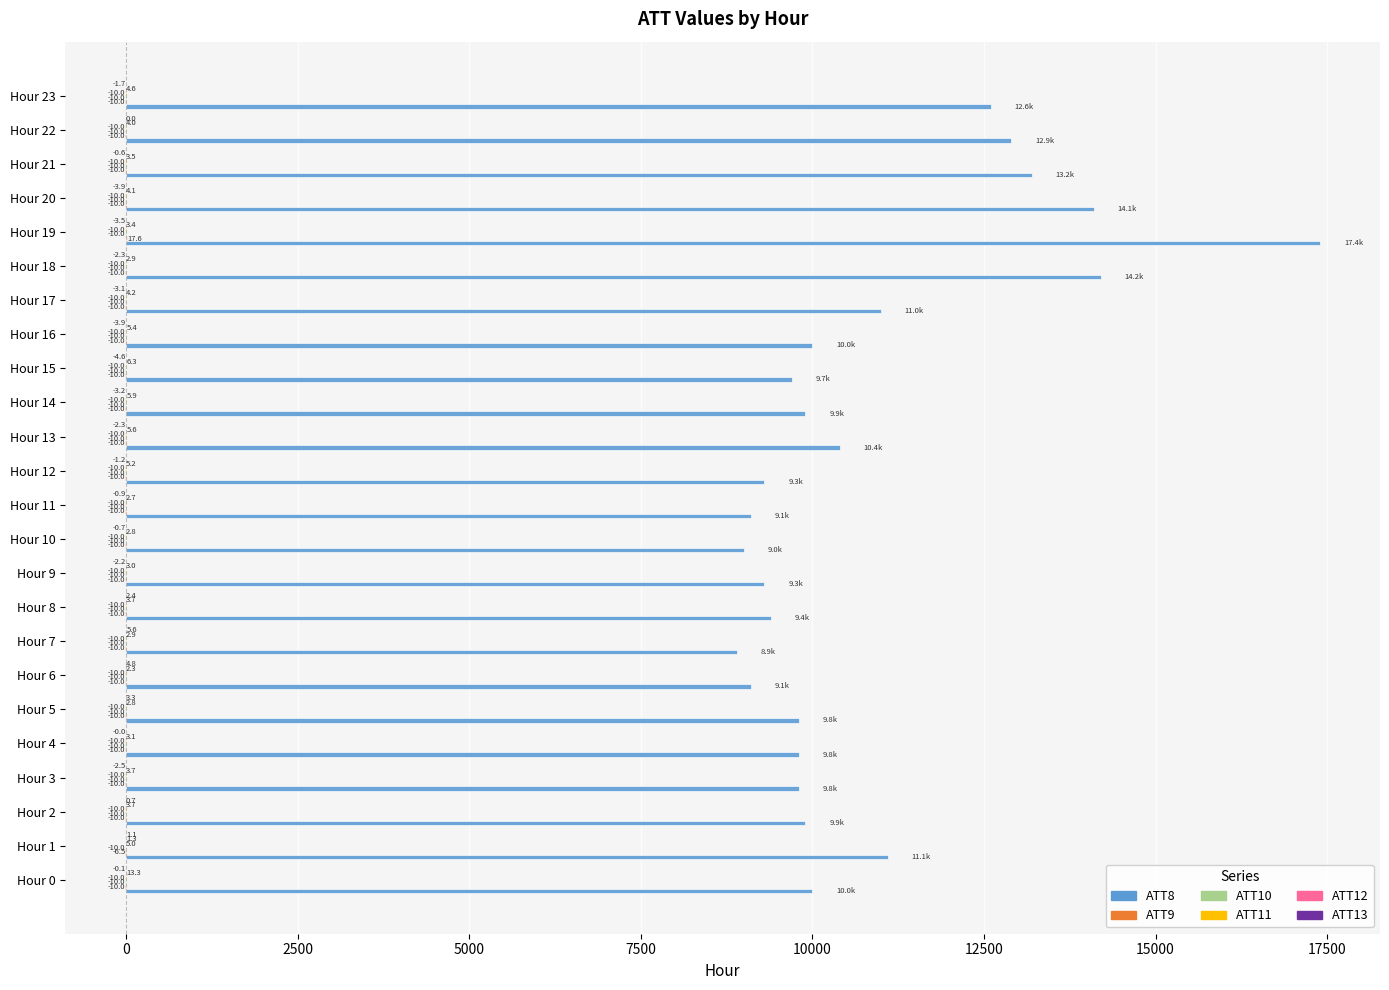

What is the maximum value shown in the chart?

17400.0